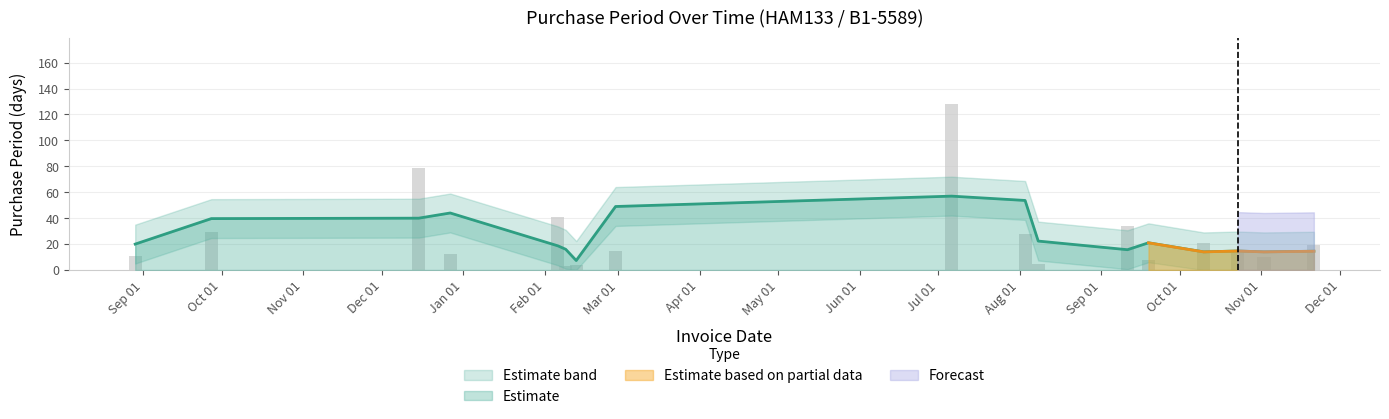

Reading left to right, extract all data points from this chart.

11	29	79	12	41	3	4	15	128	28	5	34	8	21	13	10	19